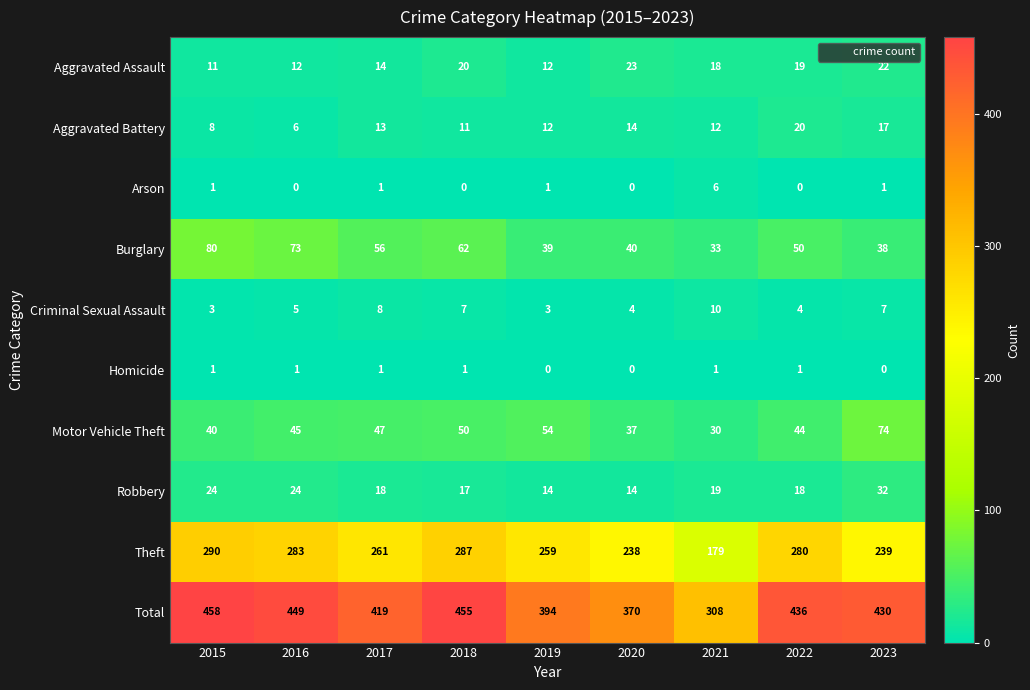

Rank the series by their maximum value, from highest to lowest.

Total, Theft, Burglary, Motor Vehicle Theft, Robbery, Aggravated Assault, Aggravated Battery, Criminal Sexual Assault, Arson, Homicide